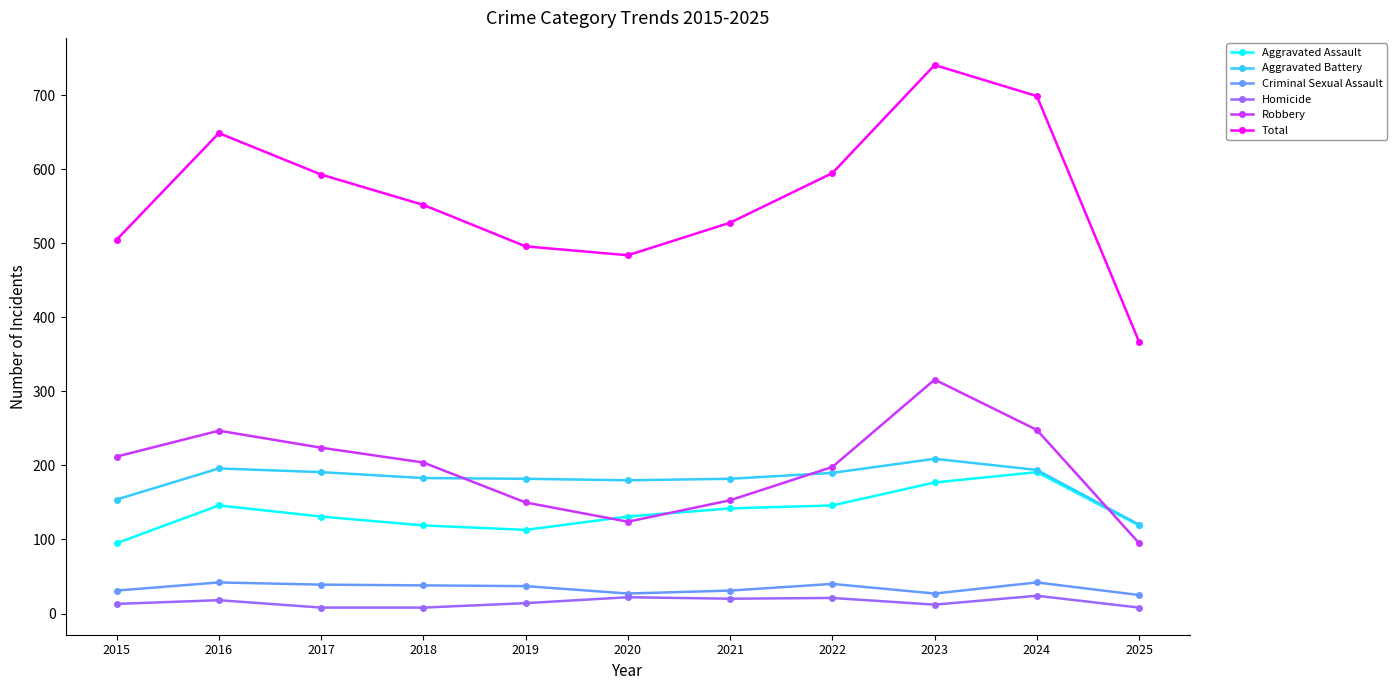

What is the sum of all Robbery values?

2171